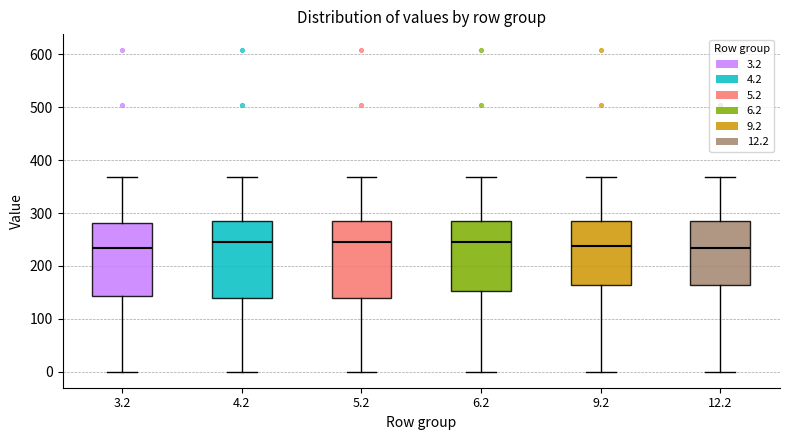

Reading left to right, read every box against the y-axis: the position of its median line, the range the box covers, and the ends of its whiskers. The values are not printed on the chart, so give them approximately, as read against the axis.

3.2: median 230, box 140 to 280, whiskers 0 to 370
4.2: median 240, box 140 to 290, whiskers 0 to 370
5.2: median 240, box 140 to 290, whiskers 0 to 370
6.2: median 240, box 150 to 290, whiskers 0 to 370
9.2: median 240, box 160 to 290, whiskers 0 to 370
12.2: median 230, box 160 to 290, whiskers 0 to 370